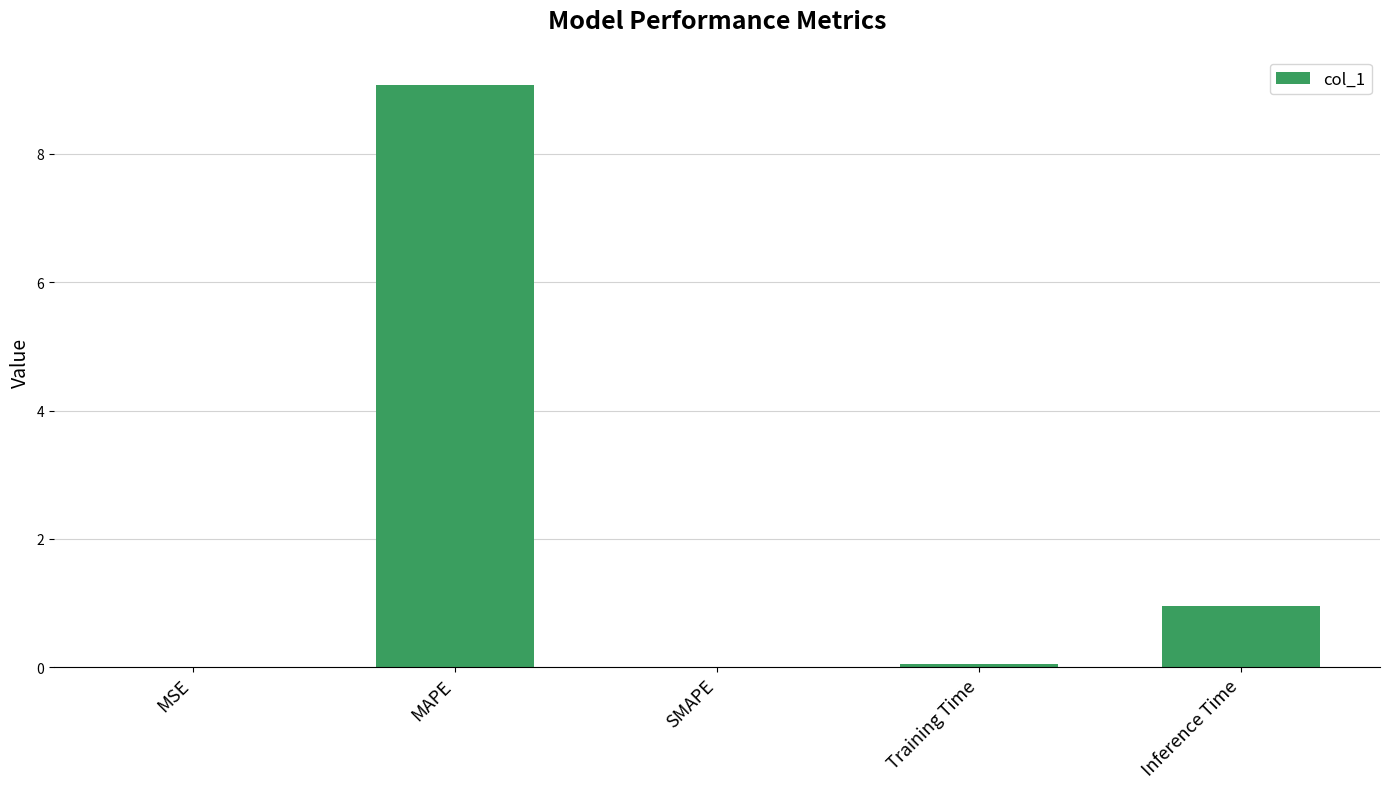

Which category has the highest value across all series?

MAPE